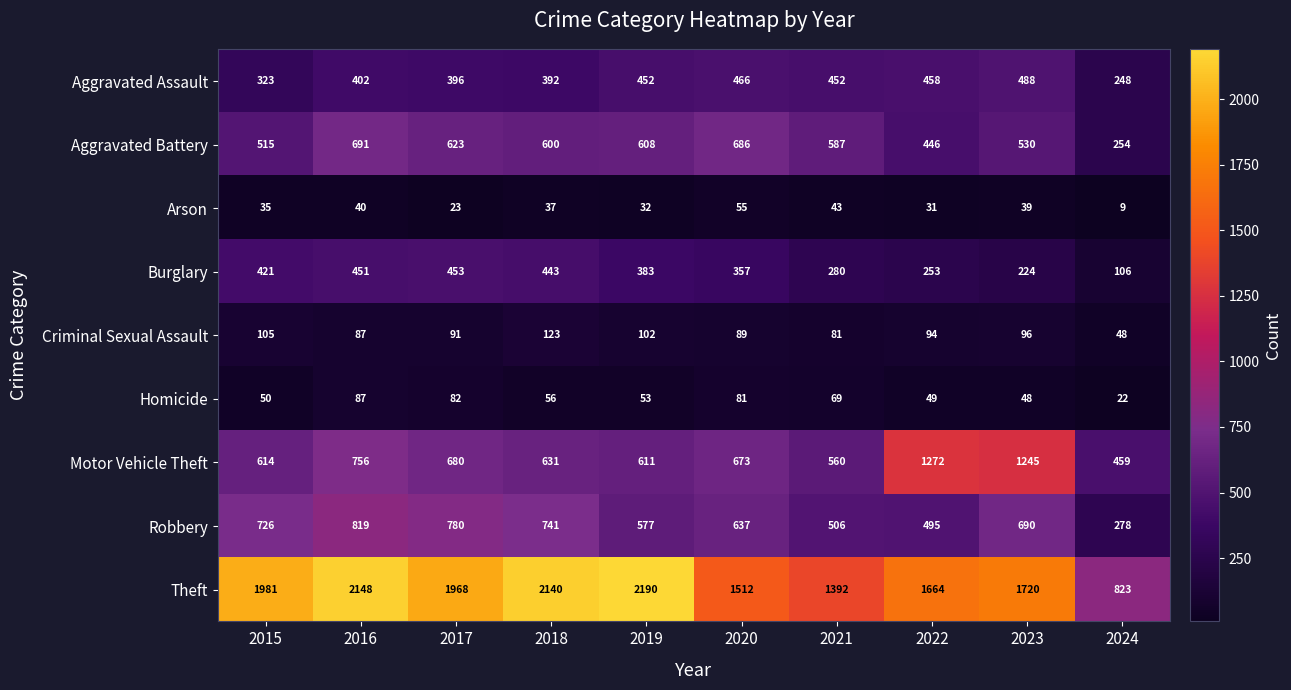

List the series in order of their peak value, lowest first.

Arson, Homicide, Criminal Sexual Assault, Burglary, Aggravated Assault, Aggravated Battery, Robbery, Motor Vehicle Theft, Theft